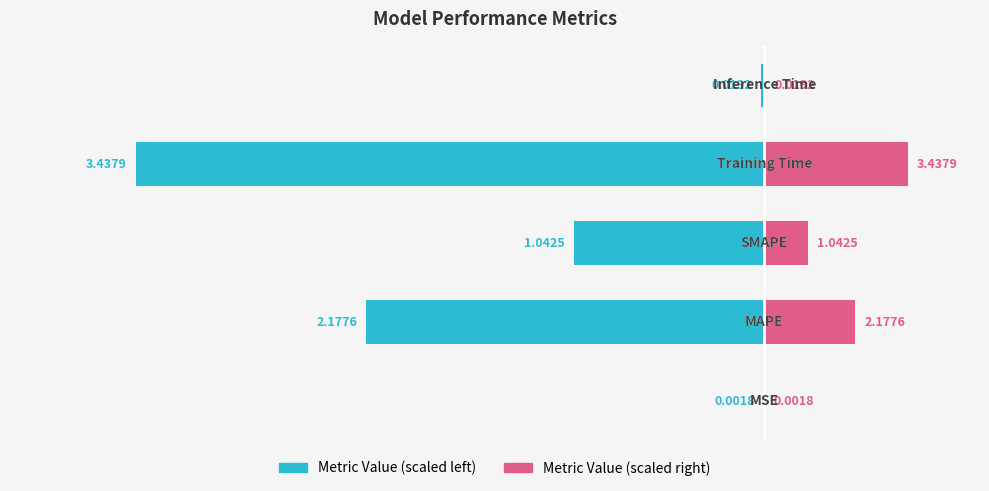

Count the number of data series in this chart.

2